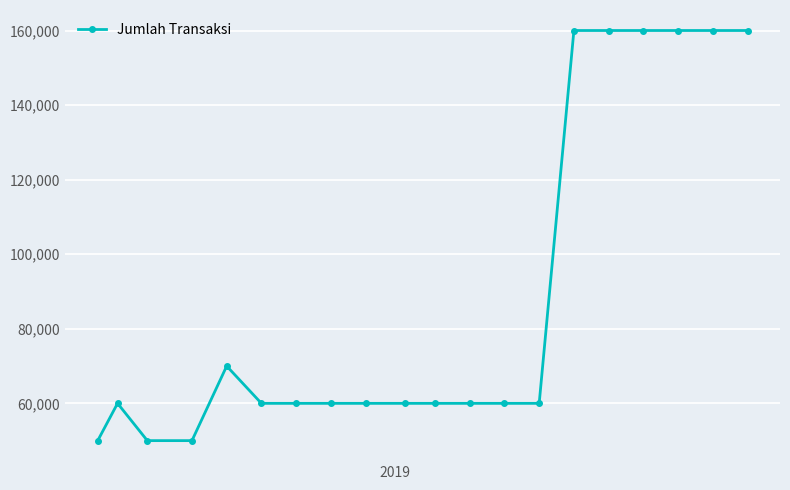

What is the average value?

89000